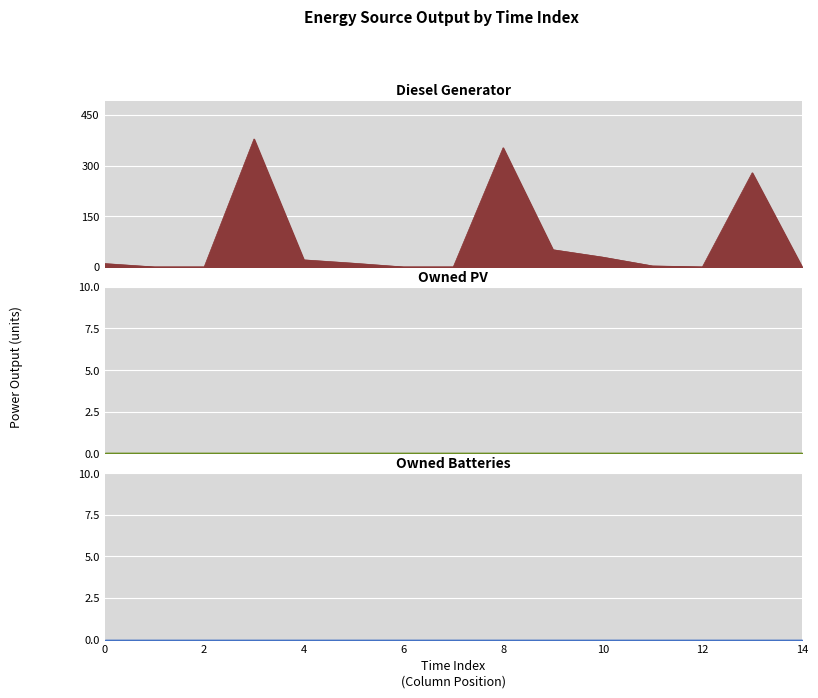

What is the sum of all Diesel Generator values?

1136